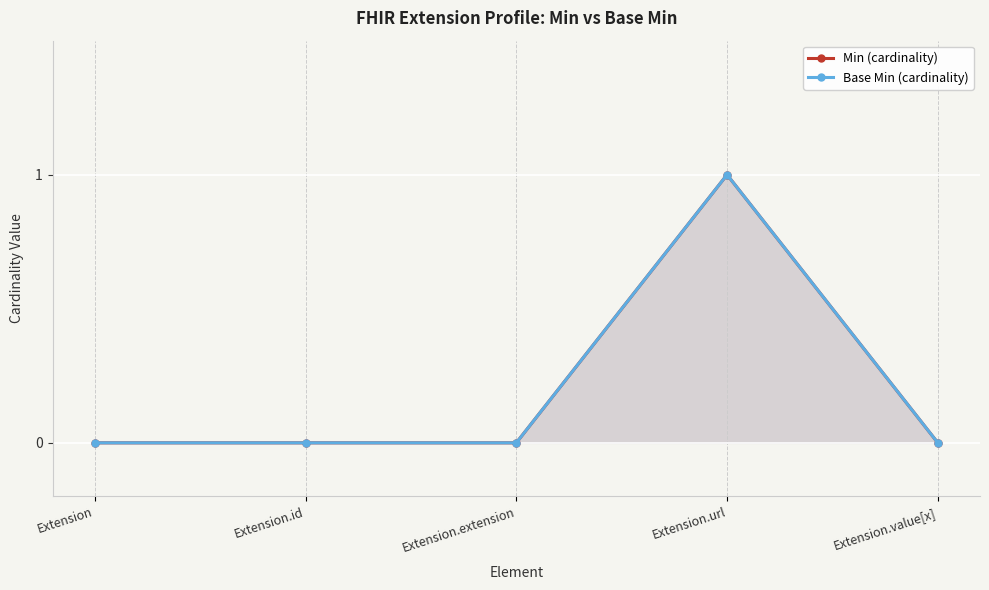

What are all the series names shown in the legend?

Min (cardinality), Base Min (cardinality)